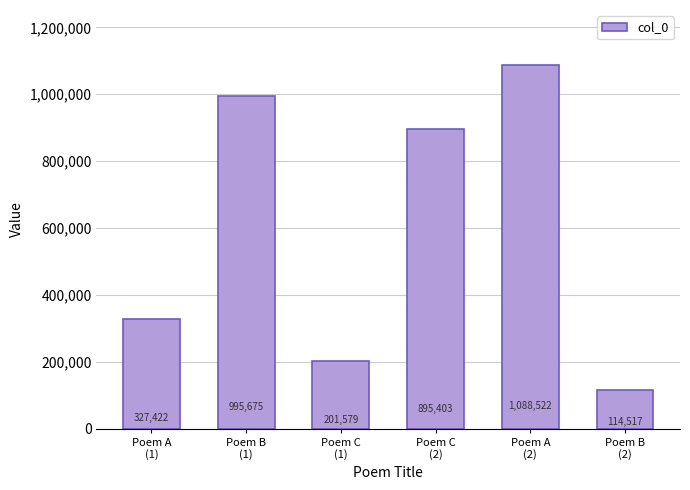

The chart shows a value of 995675 at Poem B
(1). True or false?

True